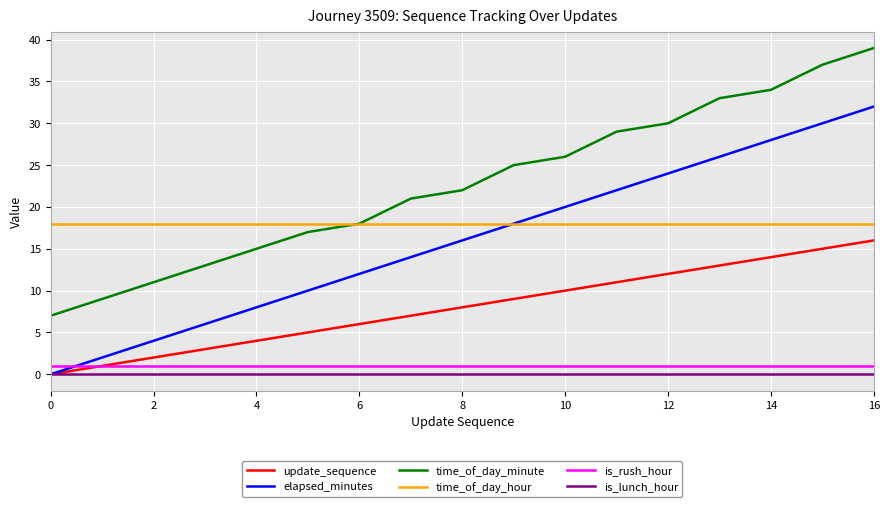

What is the lowest value of the time_of_day_hour series?

18